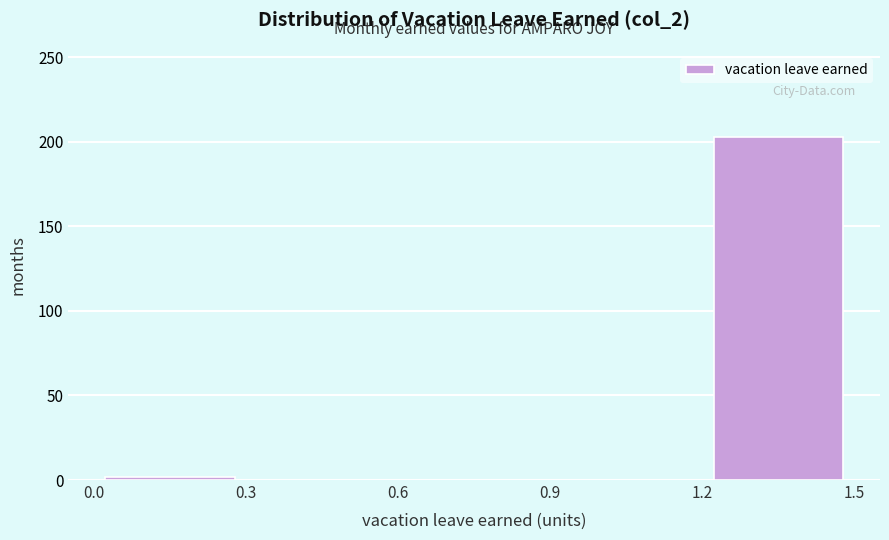

How tall is the bar that spans 1.2 to 1.5 on the x-axis? The values are not printed on the chart, so give them approximately, as read against the axis.

205